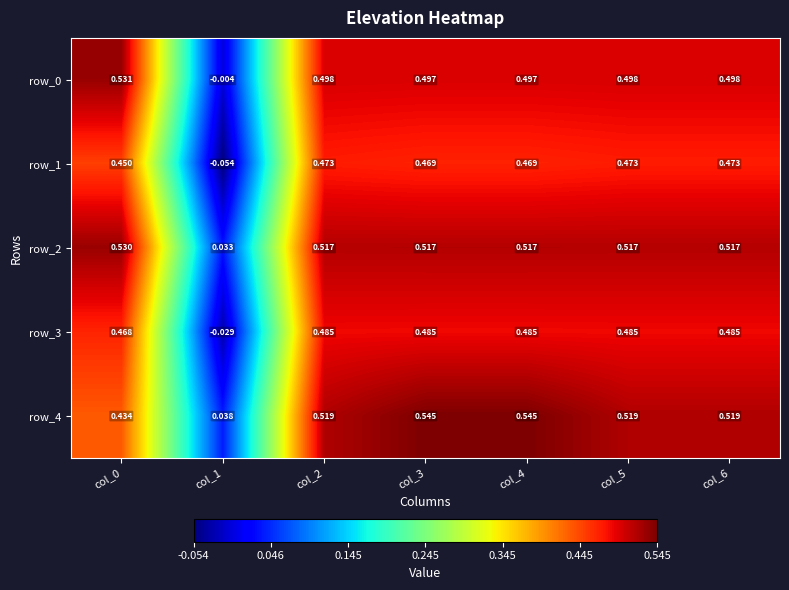

Is the value of row_2 at col_2 greater than the value of row_1 at col_4?

Yes